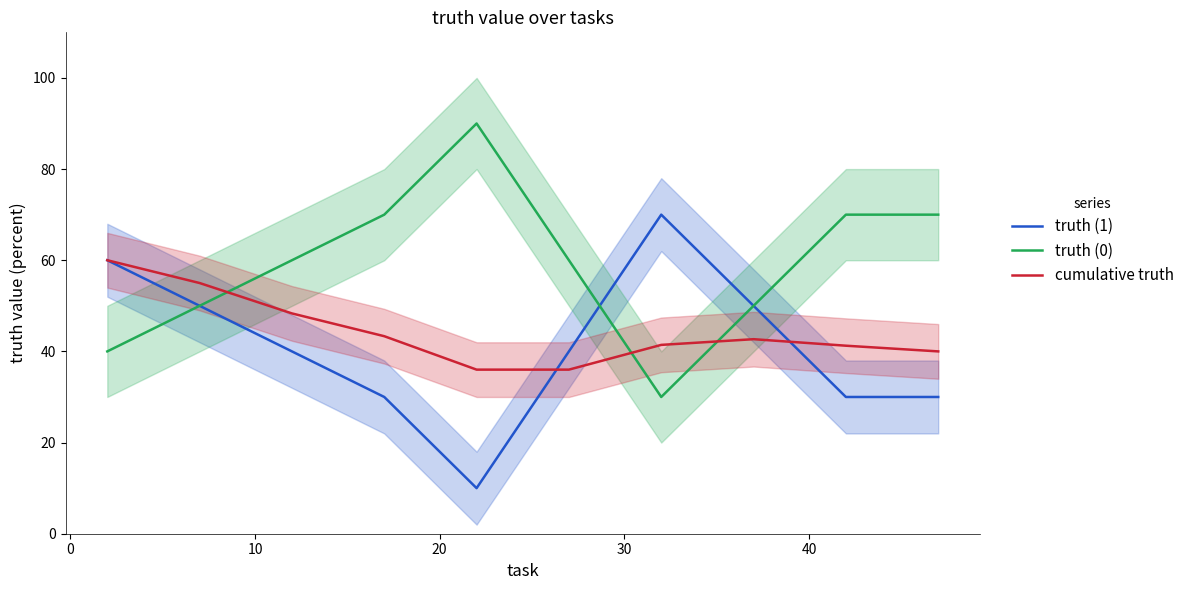

What is the sum of all truth (1) values?

410.0